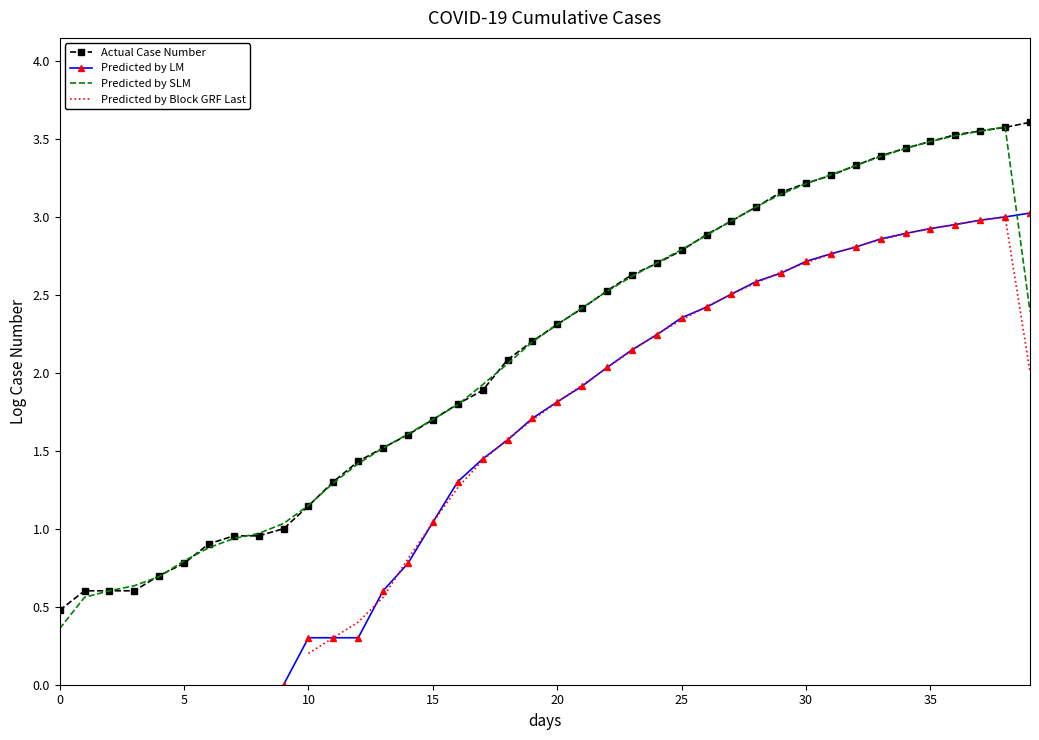

What is the difference between the highest and lowest values at 0?

0.1